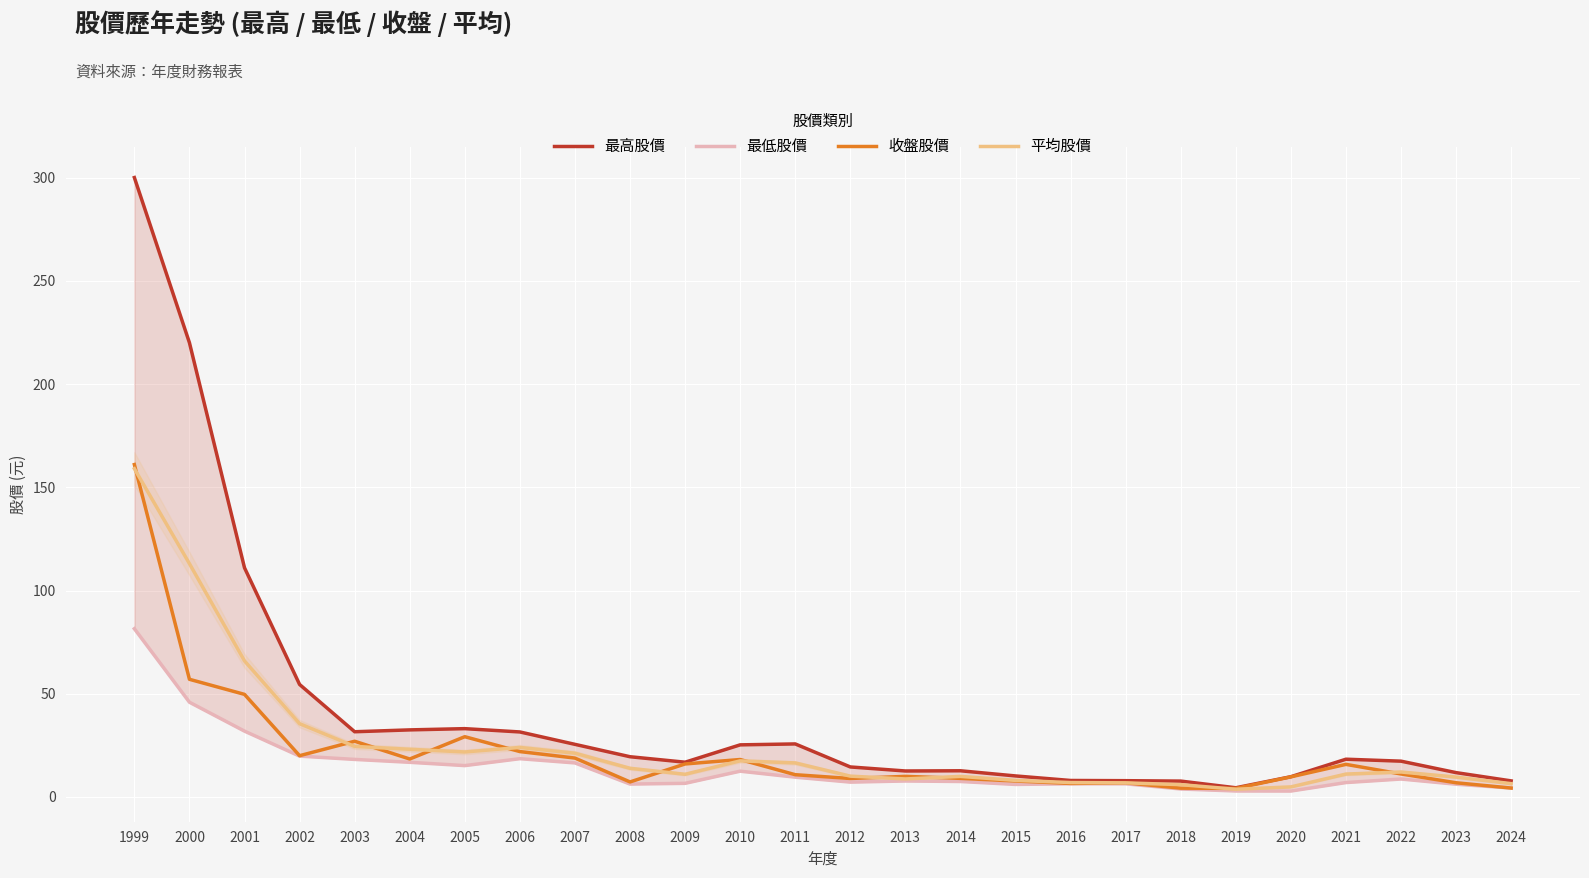

At which category does the chart reach its minimum across all series?

2020